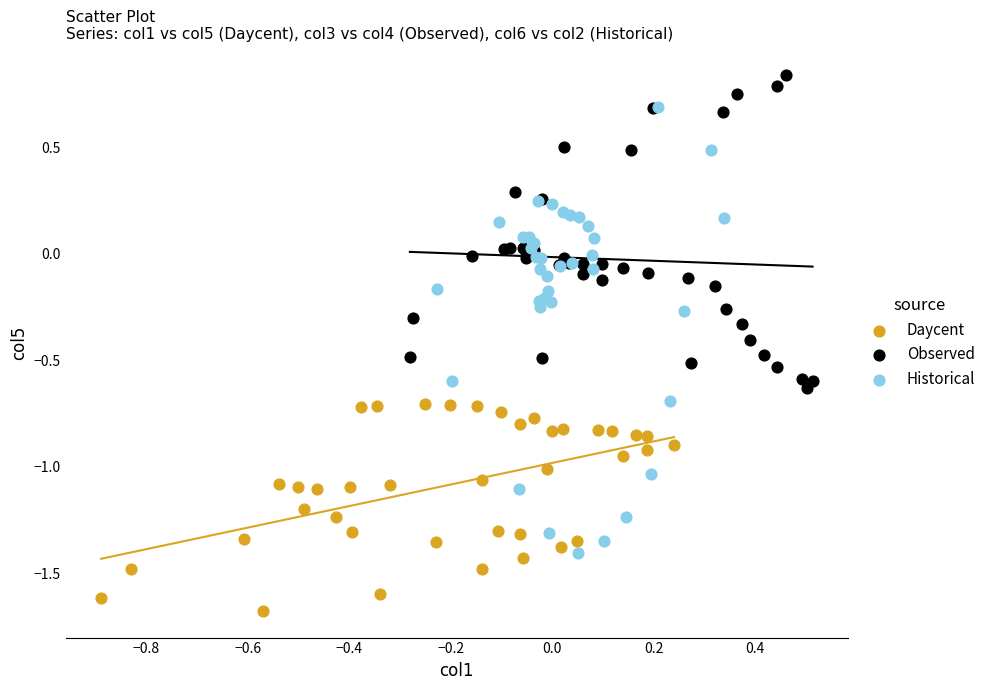

Which series contains the highest Y value?

Observed